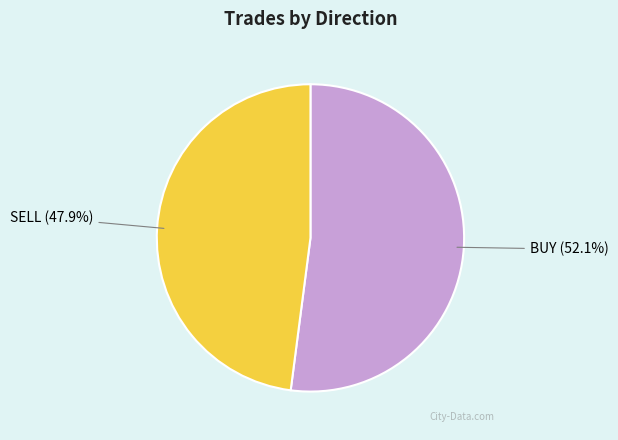

To the nearest percent, what is the difference between the BUY and SELL slice percentages?

4%